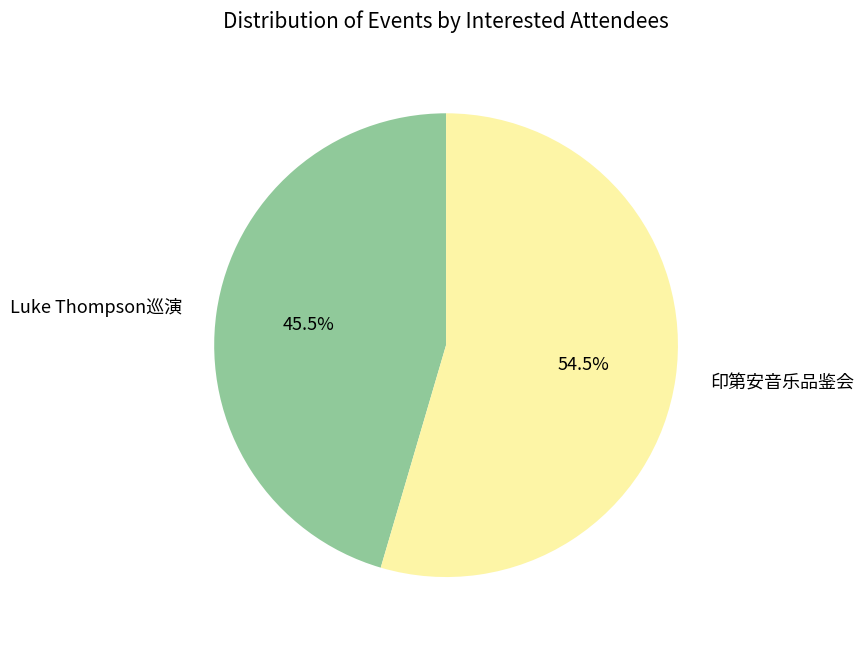

What is the smallest slice in the pie chart?

Luke Thompson巡演